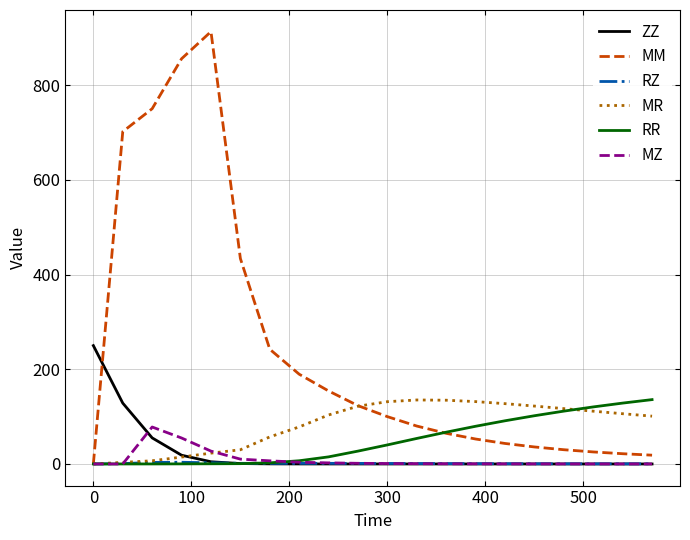

Which series has the largest total across all categories?

MM